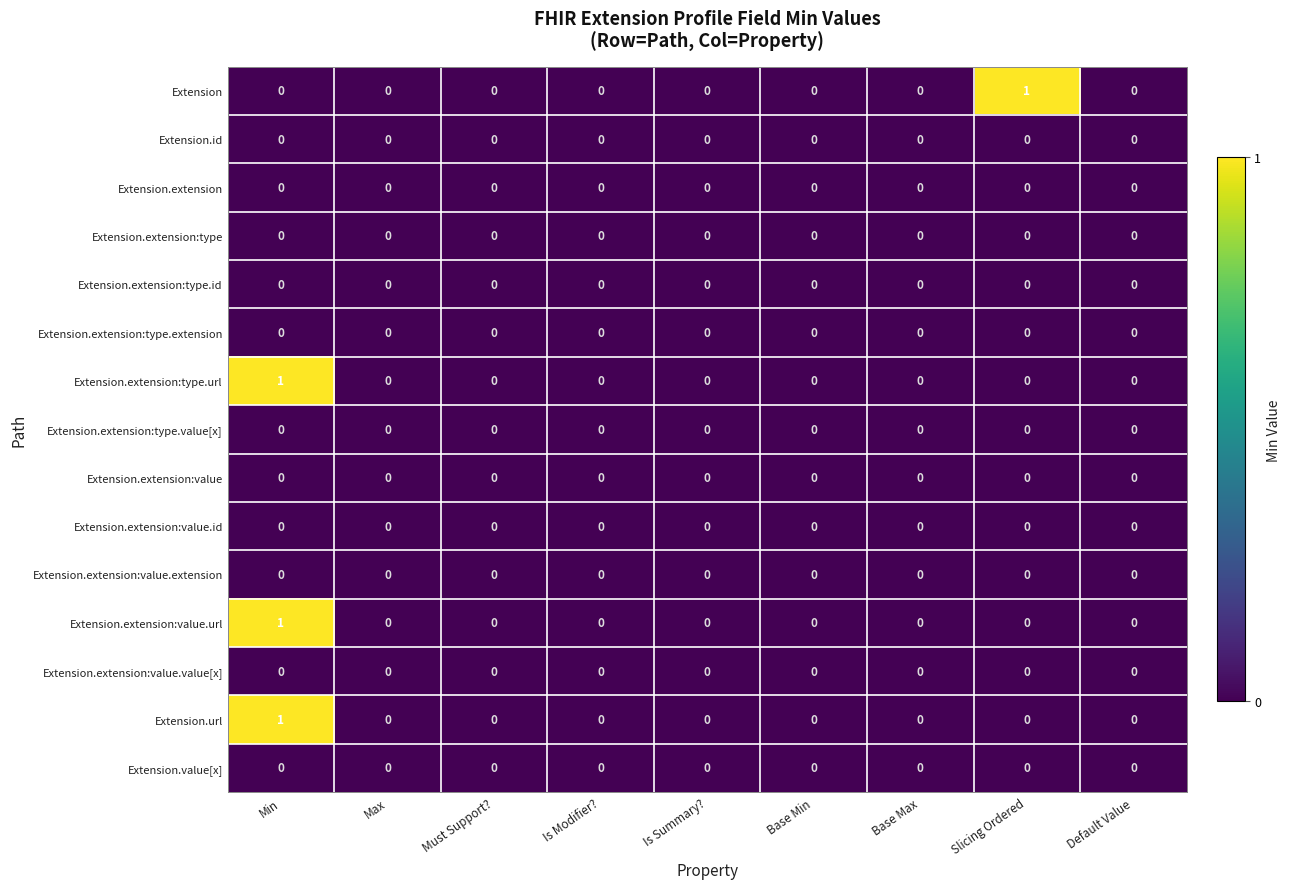

True or false: Extension.extension:value.url has a value of 0 at Is Summary?.

True